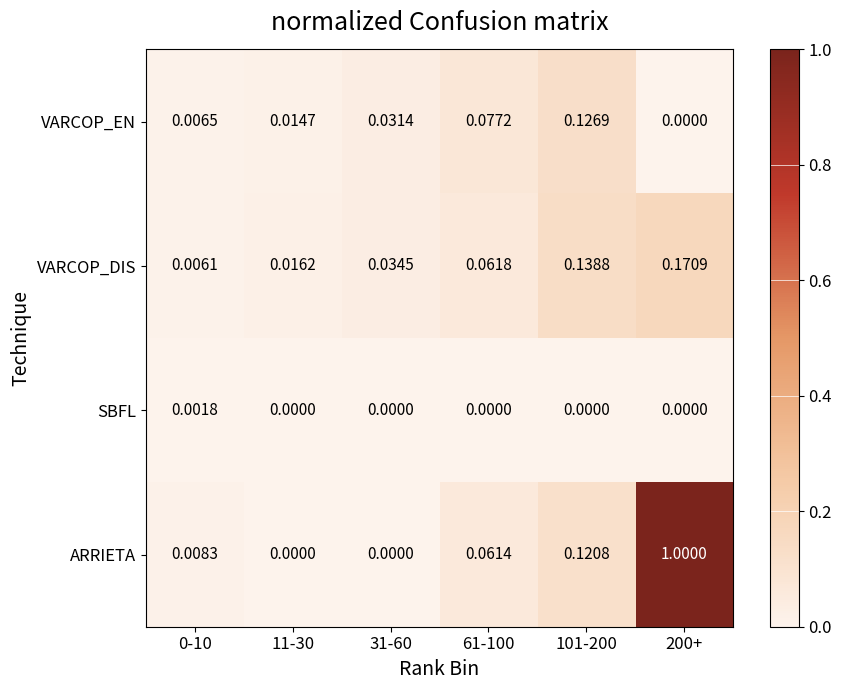

At how many categories does at least one series exceed 0?

6